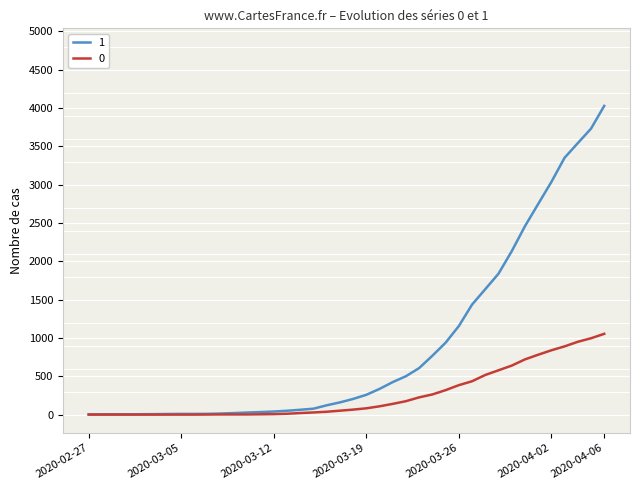

At how many categories does at least one series exceed 3470?

3